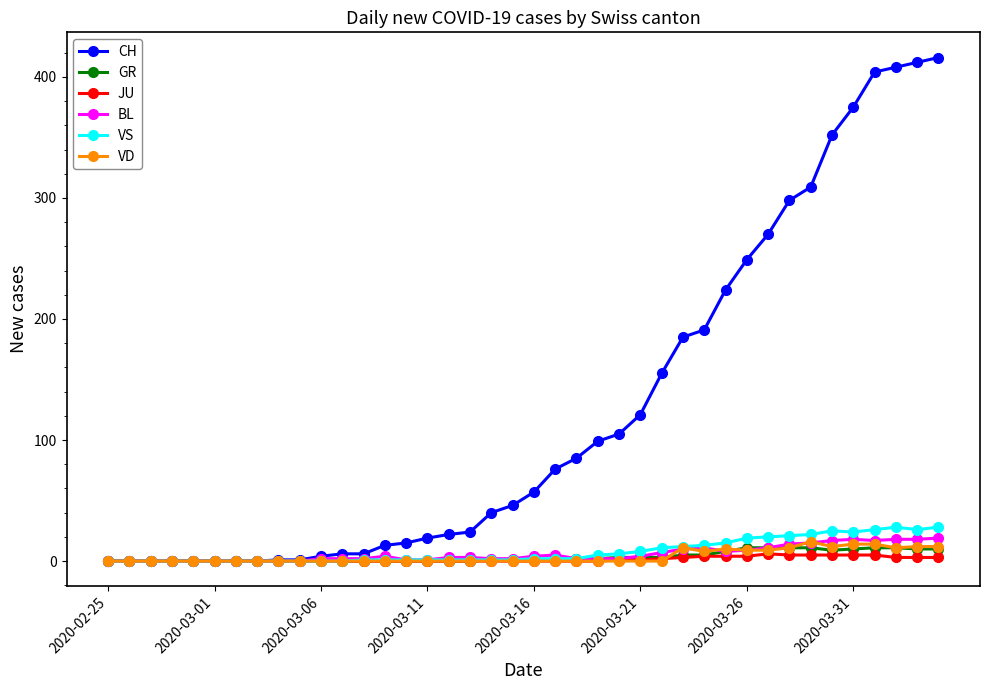

Which series has the widest spread of values?

CH